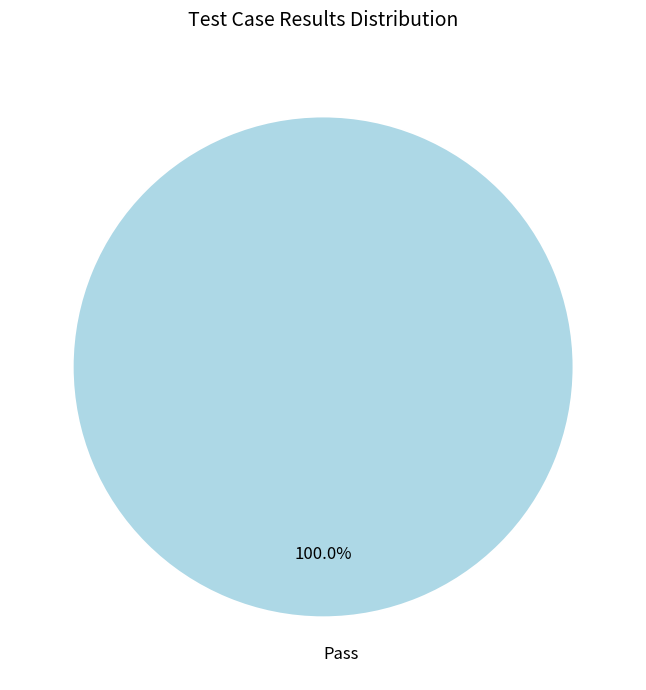

Rank the categories by value from lowest to highest.

Pass